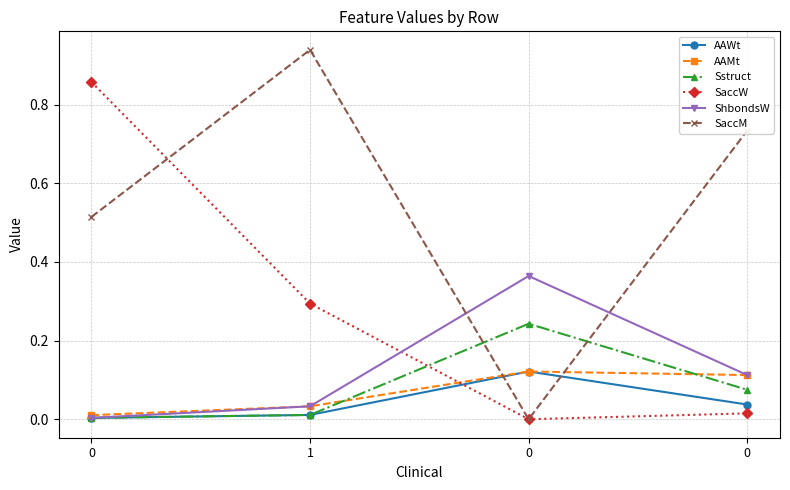

How many intersections are there between Sstruct and AAMt?

2